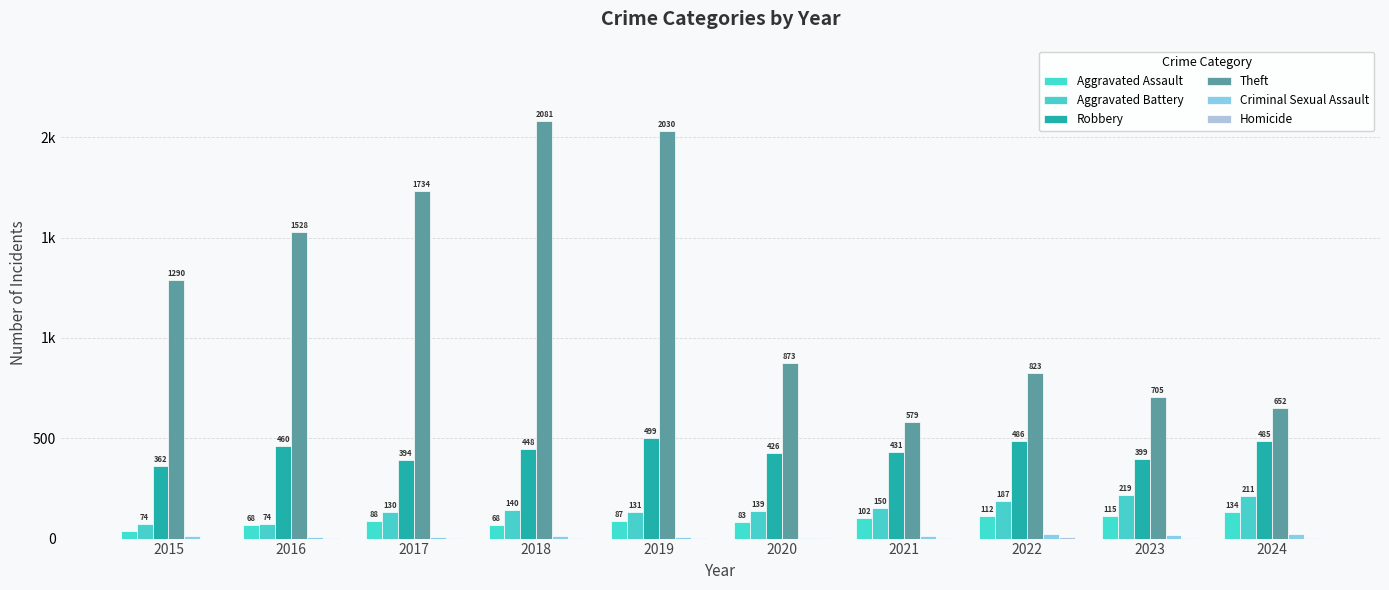

The value of Robbery at 2020 is 138. True or false?

False